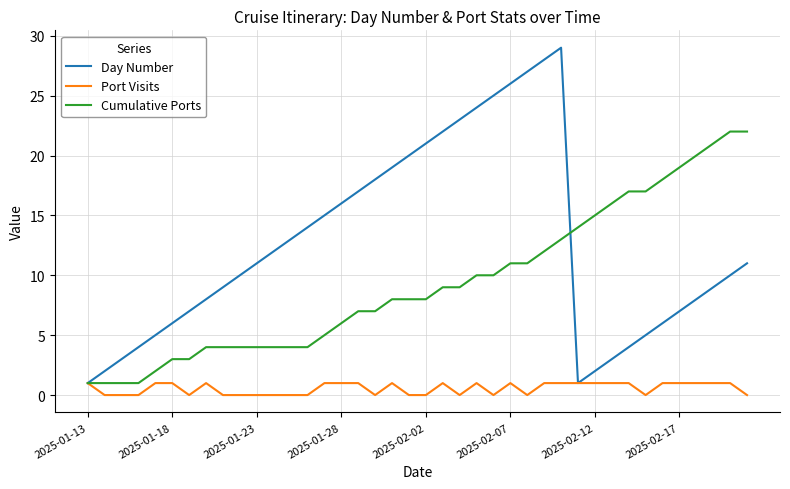

Count the number of data series in this chart.

3